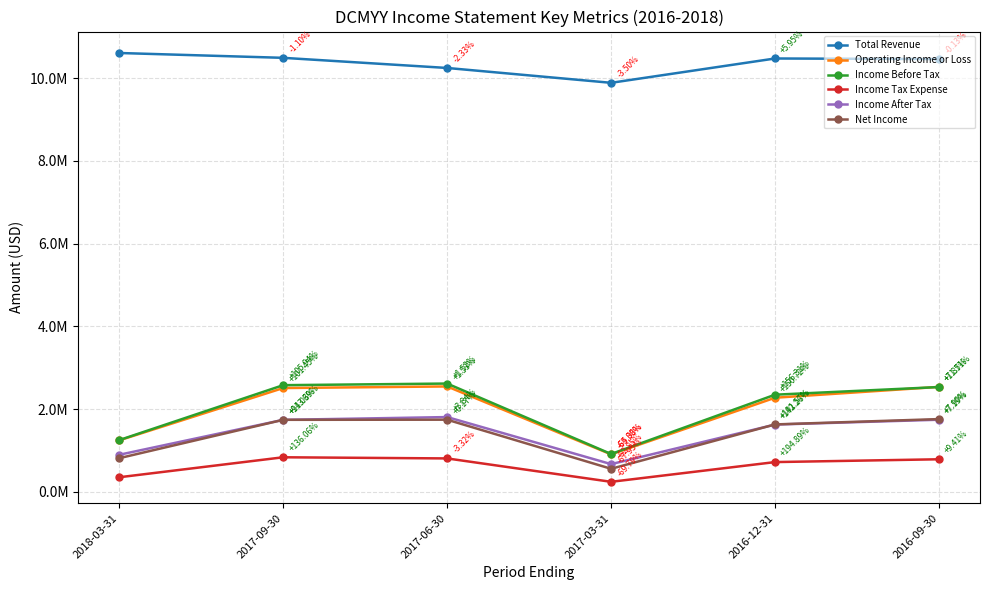

Where is the first local maximum for Total Revenue?

2016-12-31